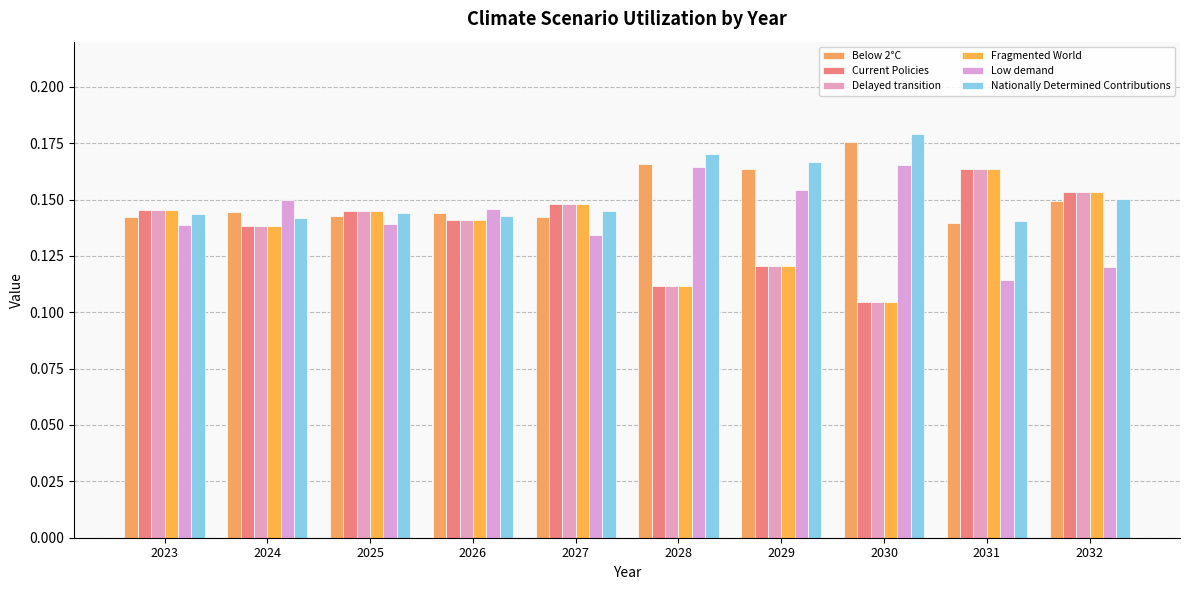

What is the sum of all Fragmented World values?

1.4